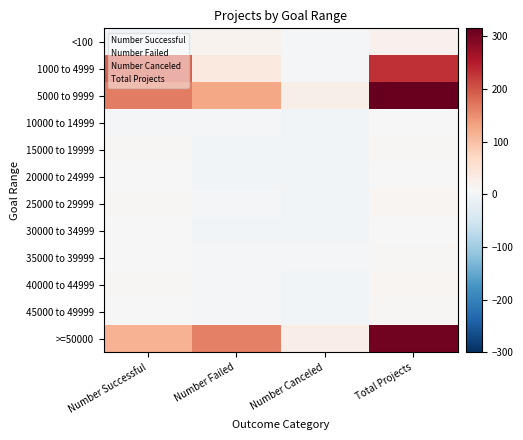

What is the difference between the highest and lowest values at Total Projects?

308